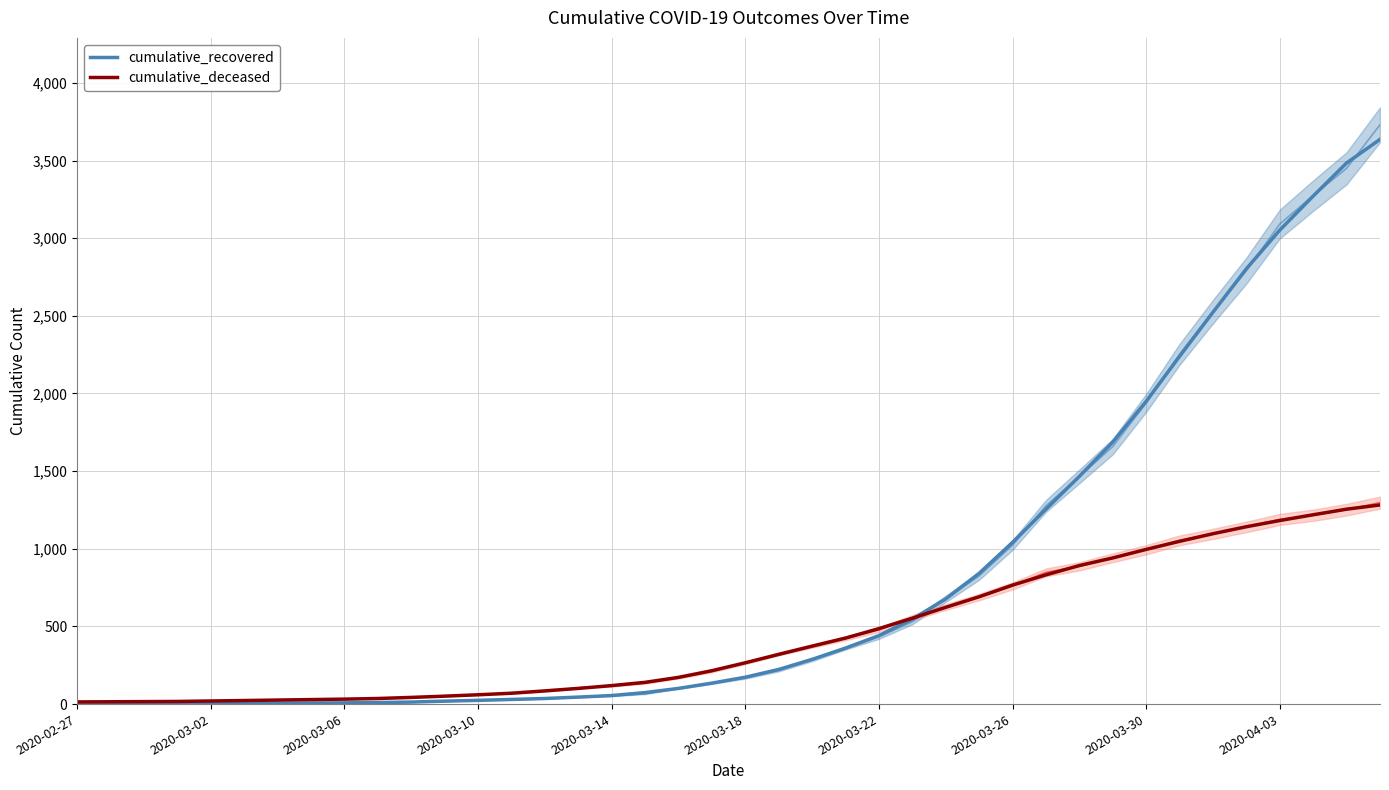

What is the sum of all cumulative_recovered values?

32539